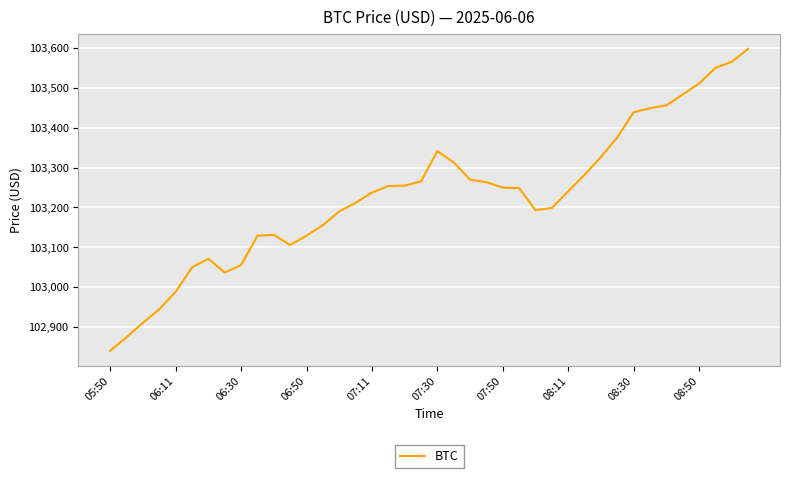

What is the difference between the maximum and minimum values?

757.2